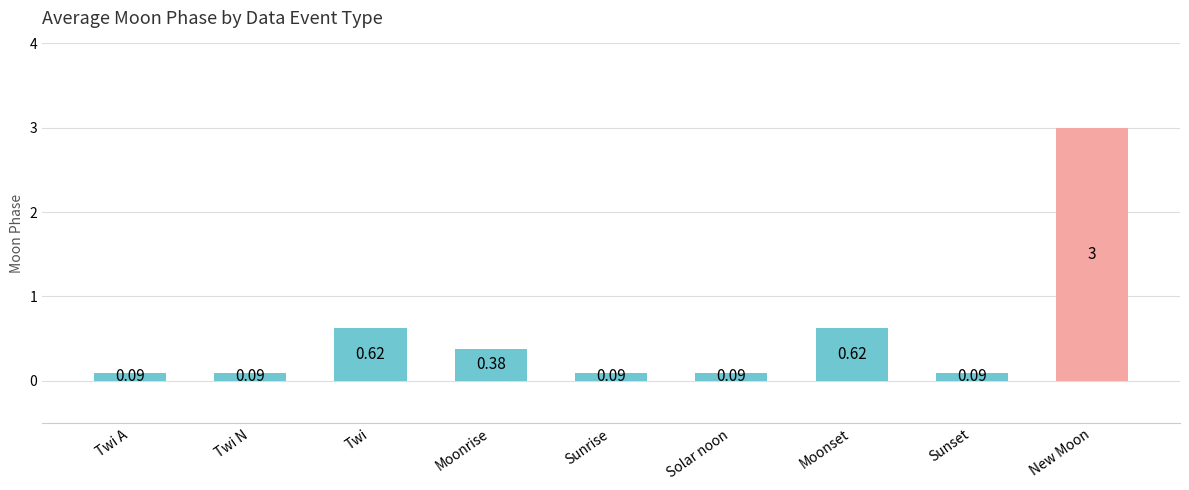

Which category has the highest value across all series?

New Moon